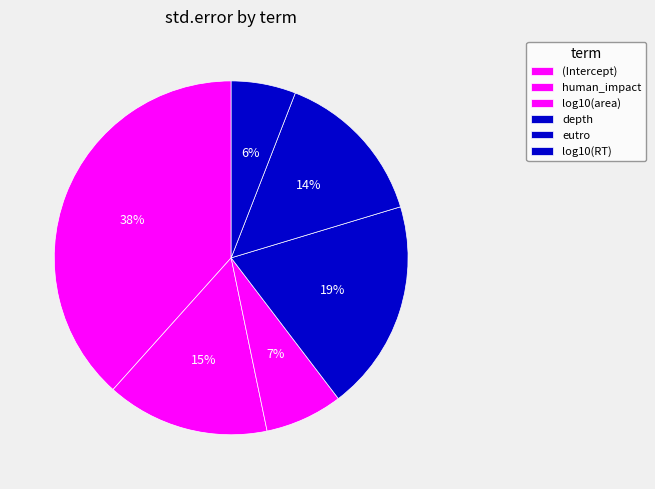

Count the number of slices in the pie.

6